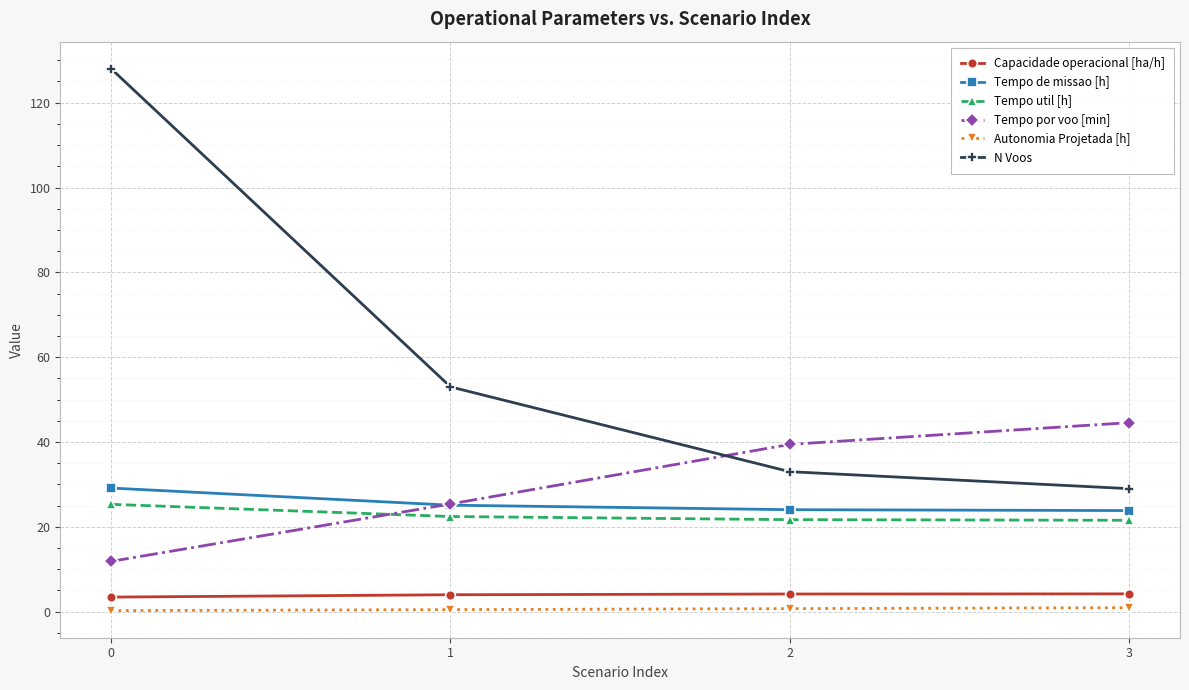

What is the value of the Tempo de missao [h] point at the 1st from the left?

29.1